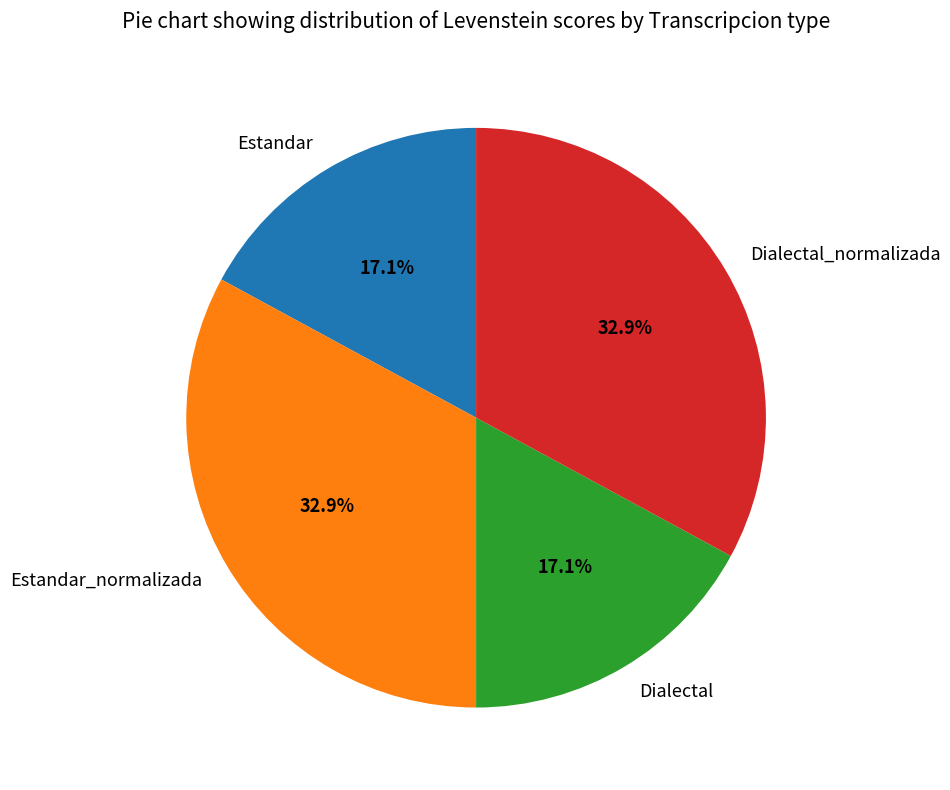

To the nearest percent, what is the combined percentage of Estandar and Dialectal_normalizada?

50%